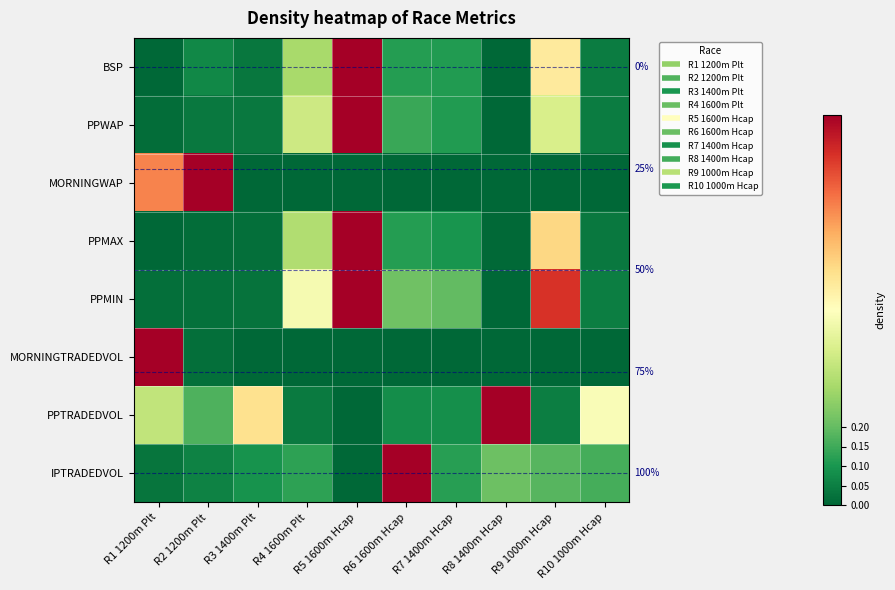

At which category is the sum across all series the highest?

R5 1600m Hcap